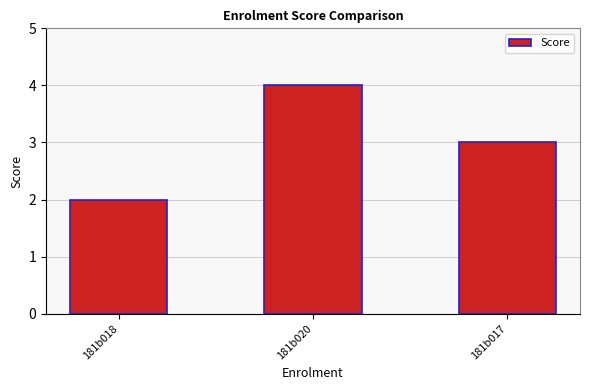

What is the label of the 3rd bar from the left?

181b017